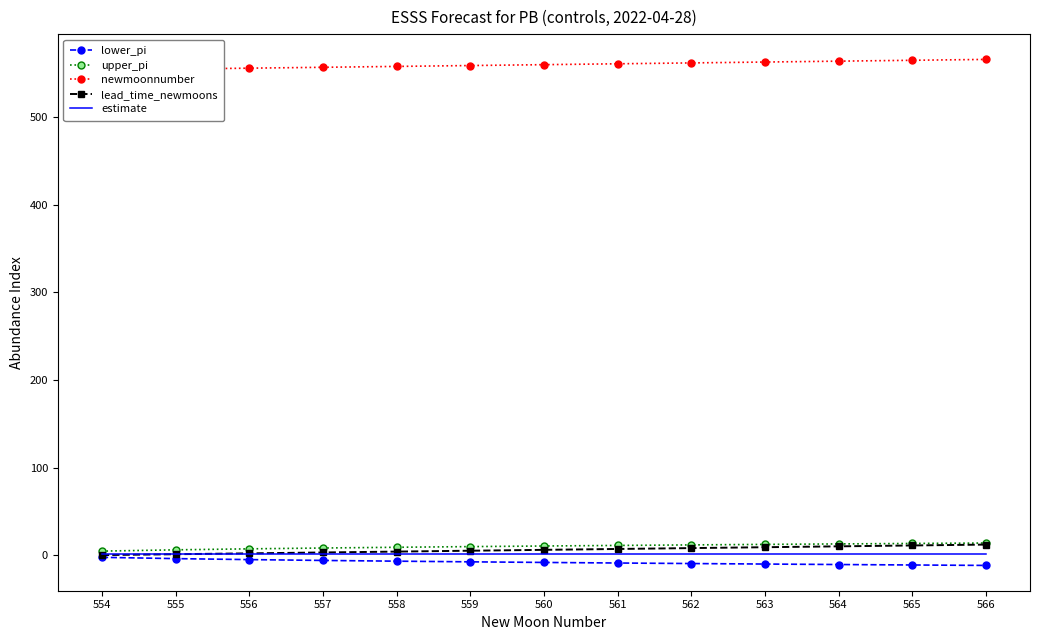

True or false: upper_pi and lead_time_newmoons cross at least once.

False